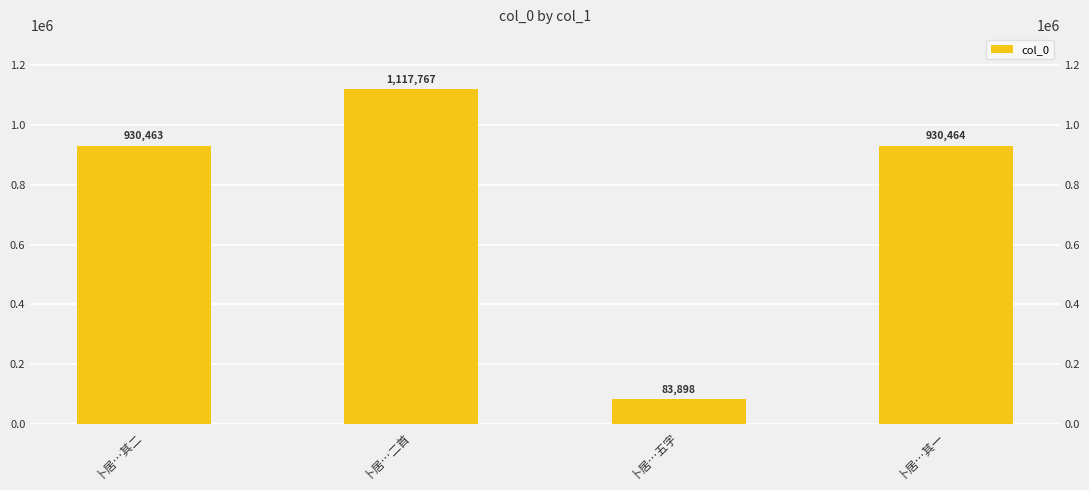

How many data points does each series have?

4